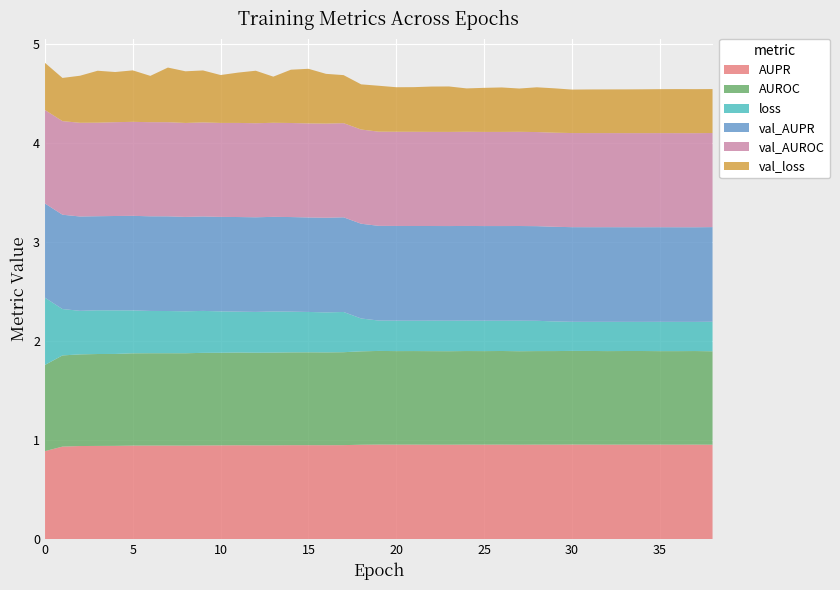

Reading left to right, what are all the values shown in this chart?

AUPR: 0=0.9	1=0.9	2=0.9	3=0.9	4=0.9	5=0.9	6=0.9	7=0.9	8=0.9	9=0.9	10=0.9	11=0.9	12=0.9	13=0.9	14=0.9	15=0.9	16=0.9	17=0.9	18=1.0	19=1.0	20=1.0	21=1.0	22=1.0	23=1.0	24=1.0	25=1.0	26=1.0	27=1.0	28=1.0	29=1.0	30=1.0	31=1.0	32=1.0	33=1.0	34=1.0	35=1.0	36=1.0	37=1.0	38=1.0
AUROC: 0=0.9	1=0.9	2=0.9	3=0.9	4=0.9	5=0.9	6=0.9	7=0.9	8=0.9	9=0.9	10=0.9	11=0.9	12=0.9	13=0.9	14=0.9	15=0.9	16=0.9	17=0.9	18=0.9	19=0.9	20=0.9	21=0.9	22=0.9	23=0.9	24=0.9	25=0.9	26=0.9	27=0.9	28=0.9	29=0.9	30=0.9	31=0.9	32=0.9	33=0.9	34=0.9	35=0.9	36=0.9	37=0.9	38=0.9
loss: 0=0.7	1=0.5	2=0.4	3=0.4	4=0.4	5=0.4	6=0.4	7=0.4	8=0.4	9=0.4	10=0.4	11=0.4	12=0.4	13=0.4	14=0.4	15=0.4	16=0.4	17=0.4	18=0.3	19=0.3	20=0.3	21=0.3	22=0.3	23=0.3	24=0.3	25=0.3	26=0.3	27=0.3	28=0.3	29=0.3	30=0.3	31=0.3	32=0.3	33=0.3	34=0.3	35=0.3	36=0.3	37=0.3	38=0.3
val_AUPR: 0=1.0	1=1.0	2=1.0	3=1.0	4=1.0	5=1.0	6=1.0	7=1.0	8=1.0	9=1.0	10=1.0	11=1.0	12=1.0	13=1.0	14=1.0	15=1.0	16=1.0	17=1.0	18=1.0	19=1.0	20=1.0	21=1.0	22=1.0	23=1.0	24=1.0	25=1.0	26=1.0	27=1.0	28=1.0	29=1.0	30=1.0	31=1.0	32=1.0	33=1.0	34=1.0	35=1.0	36=1.0	37=1.0	38=1.0
val_AUROC: 0=0.9	1=0.9	2=0.9	3=0.9	4=0.9	5=0.9	6=1.0	7=1.0	8=0.9	9=0.9	10=0.9	11=1.0	12=0.9	13=0.9	14=0.9	15=0.9	16=1.0	17=1.0	18=1.0	19=1.0	20=1.0	21=1.0	22=1.0	23=1.0	24=1.0	25=1.0	26=1.0	27=1.0	28=1.0	29=1.0	30=1.0	31=1.0	32=1.0	33=1.0	34=1.0	35=1.0	36=1.0	37=1.0	38=1.0
val_loss: 0=0.5	1=0.4	2=0.5	3=0.5	4=0.5	5=0.5	6=0.5	7=0.6	8=0.5	9=0.5	10=0.5	11=0.5	12=0.5	13=0.5	14=0.5	15=0.6	16=0.5	17=0.5	18=0.5	19=0.5	20=0.4	21=0.5	22=0.5	23=0.5	24=0.4	25=0.4	26=0.4	27=0.4	28=0.5	29=0.4	30=0.4	31=0.4	32=0.4	33=0.4	34=0.4	35=0.4	36=0.4	37=0.4	38=0.4